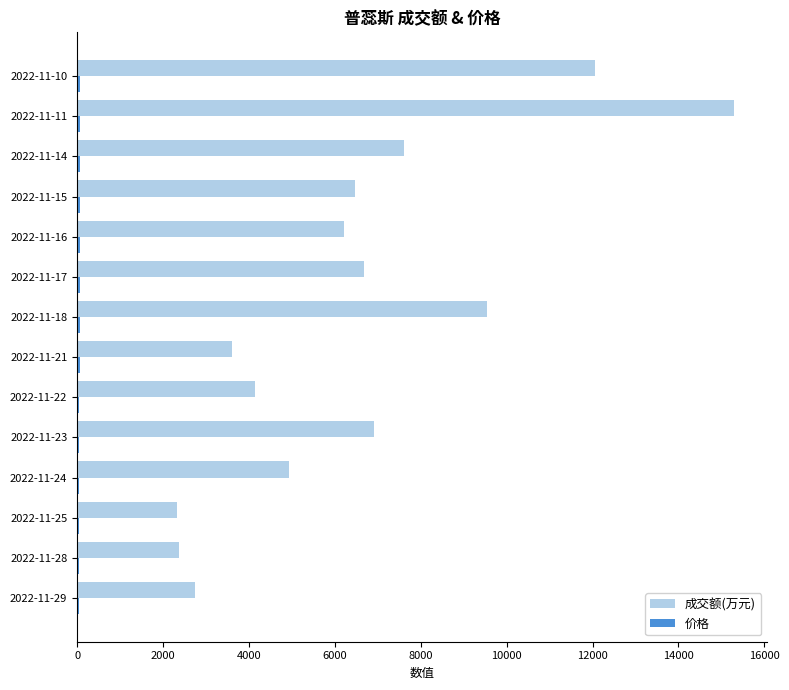

At which category is the sum across all series the highest?

2022-11-11